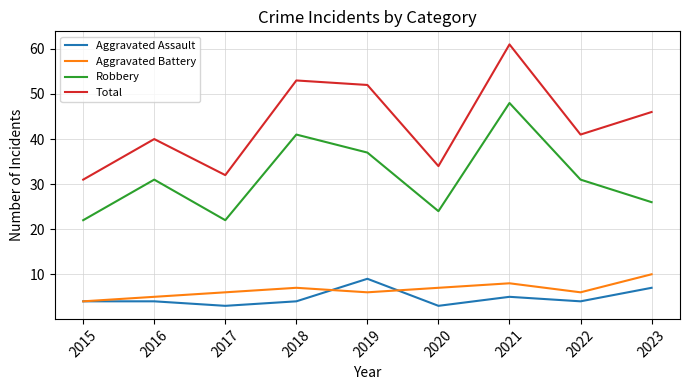

True or false: Total and Robbery intersect in this chart.

False